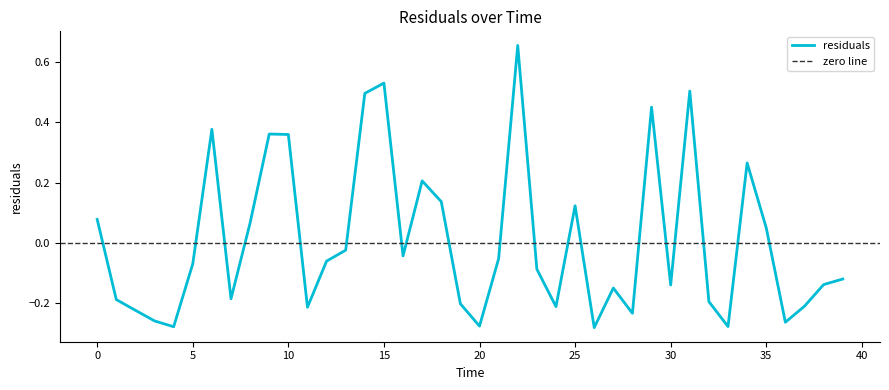

What position from the left is 7.0?

8